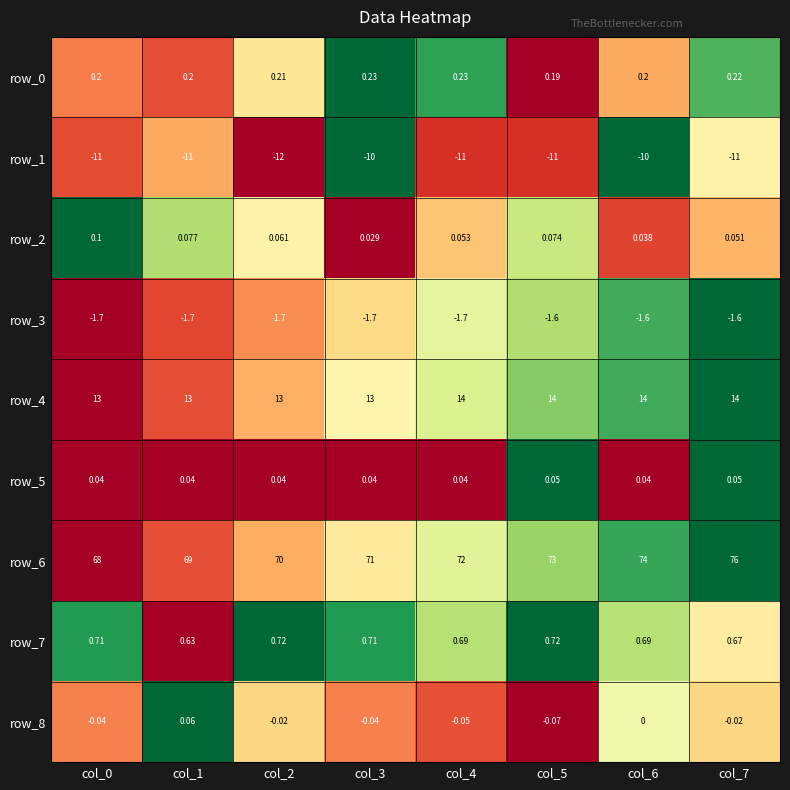

At how many categories does at least one series exceed 0?

8